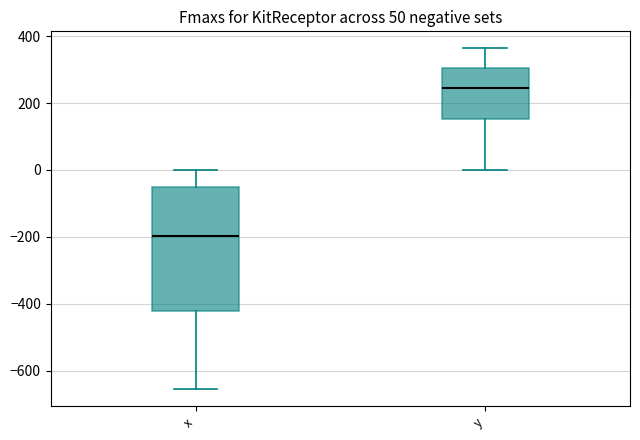

Reading left to right, read every box against the y-axis: the position of its median line, the range the box covers, and the ends of its whiskers. The values are not printed on the chart, so give them approximately, as read against the axis.

x: median -200, box -420 to -60, whiskers -660 to 0
y: median 240, box 160 to 300, whiskers 0 to 360